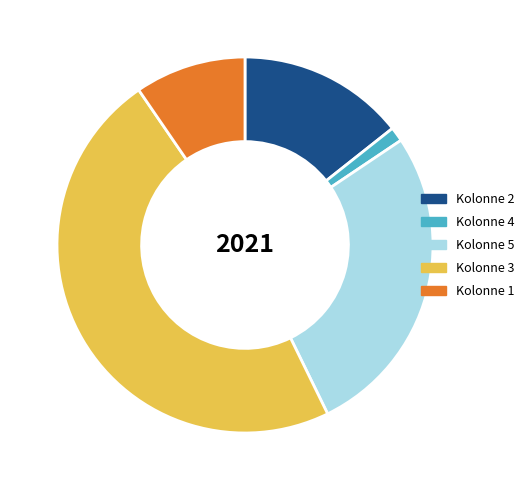

Is there a majority slice in this chart?

No